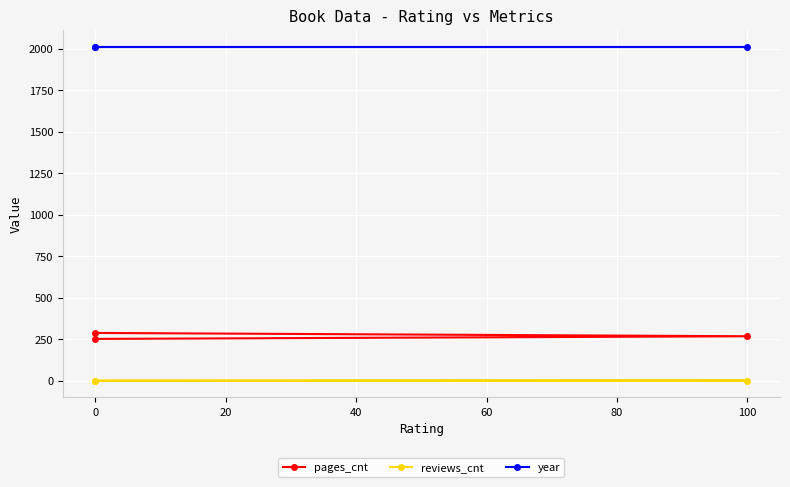

What is the spread (max minus min) of values at 100?

2012